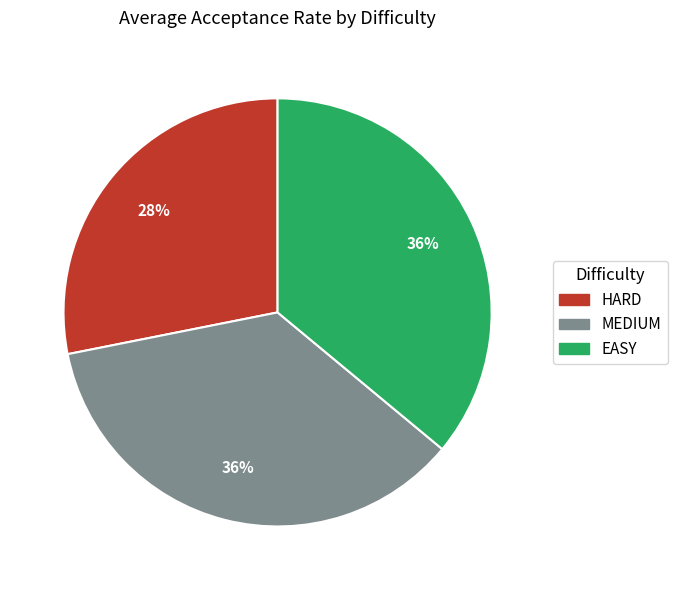

To the nearest percent, what percentage of the pie is EASY?

36%